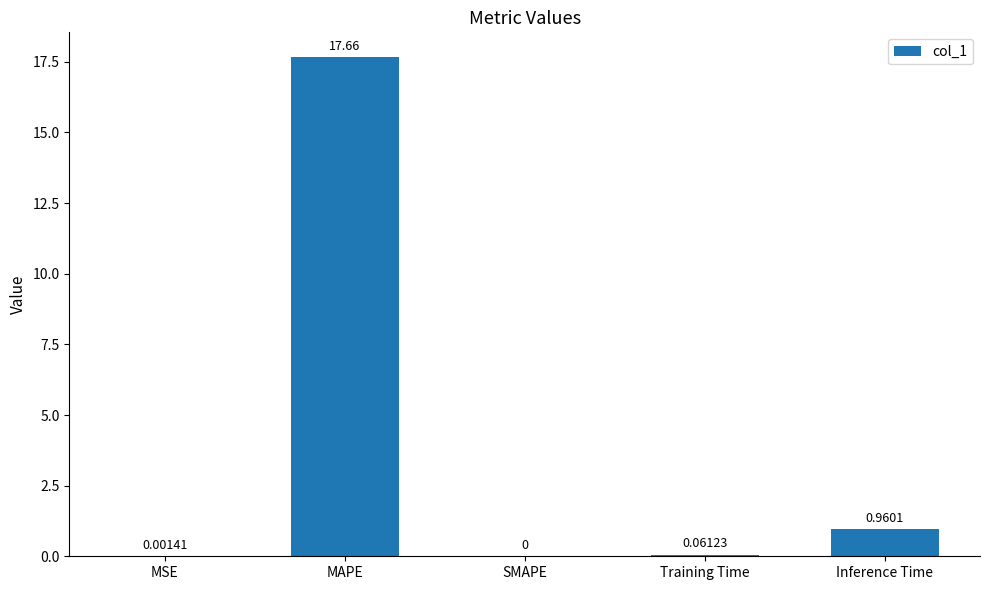

Which has a higher value, Training Time or MAPE?

MAPE